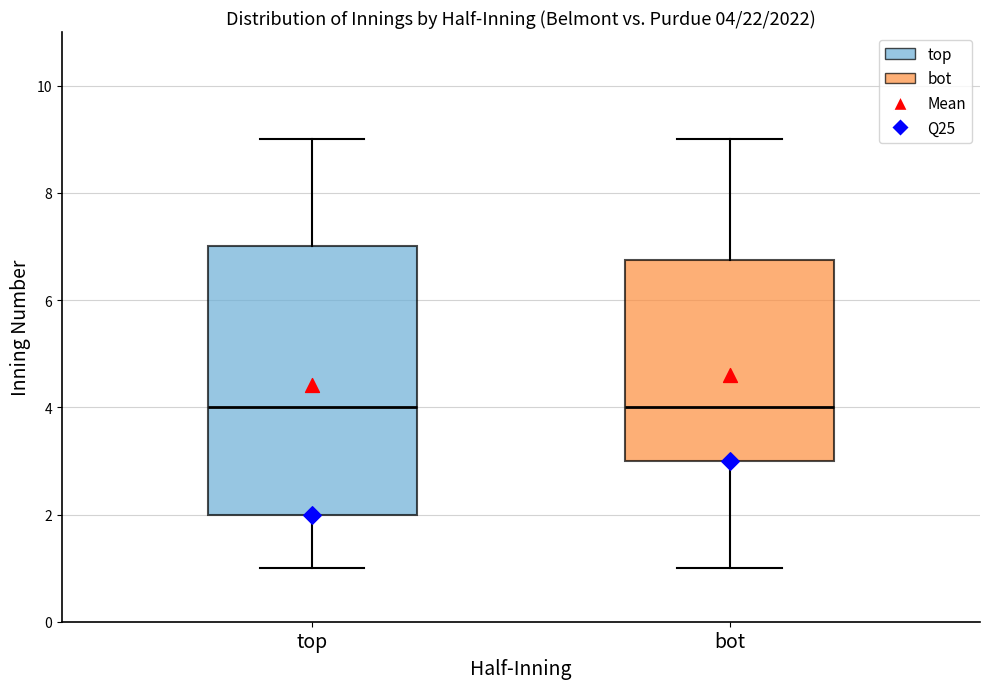

Comparing the boxes themselves (not the whiskers), which one is the tallest?

top